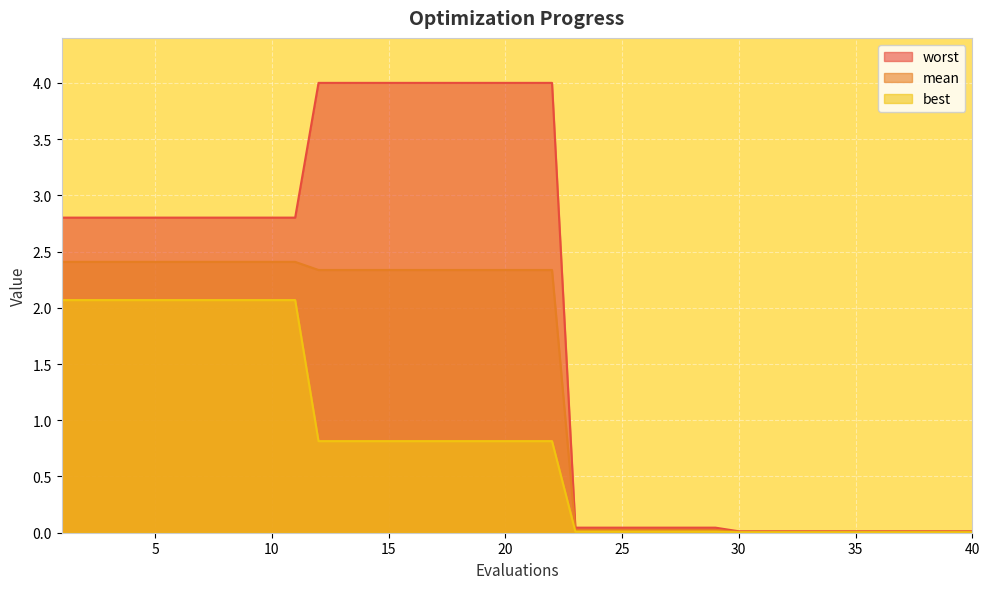

True or false: best and mean intersect in this chart.

False